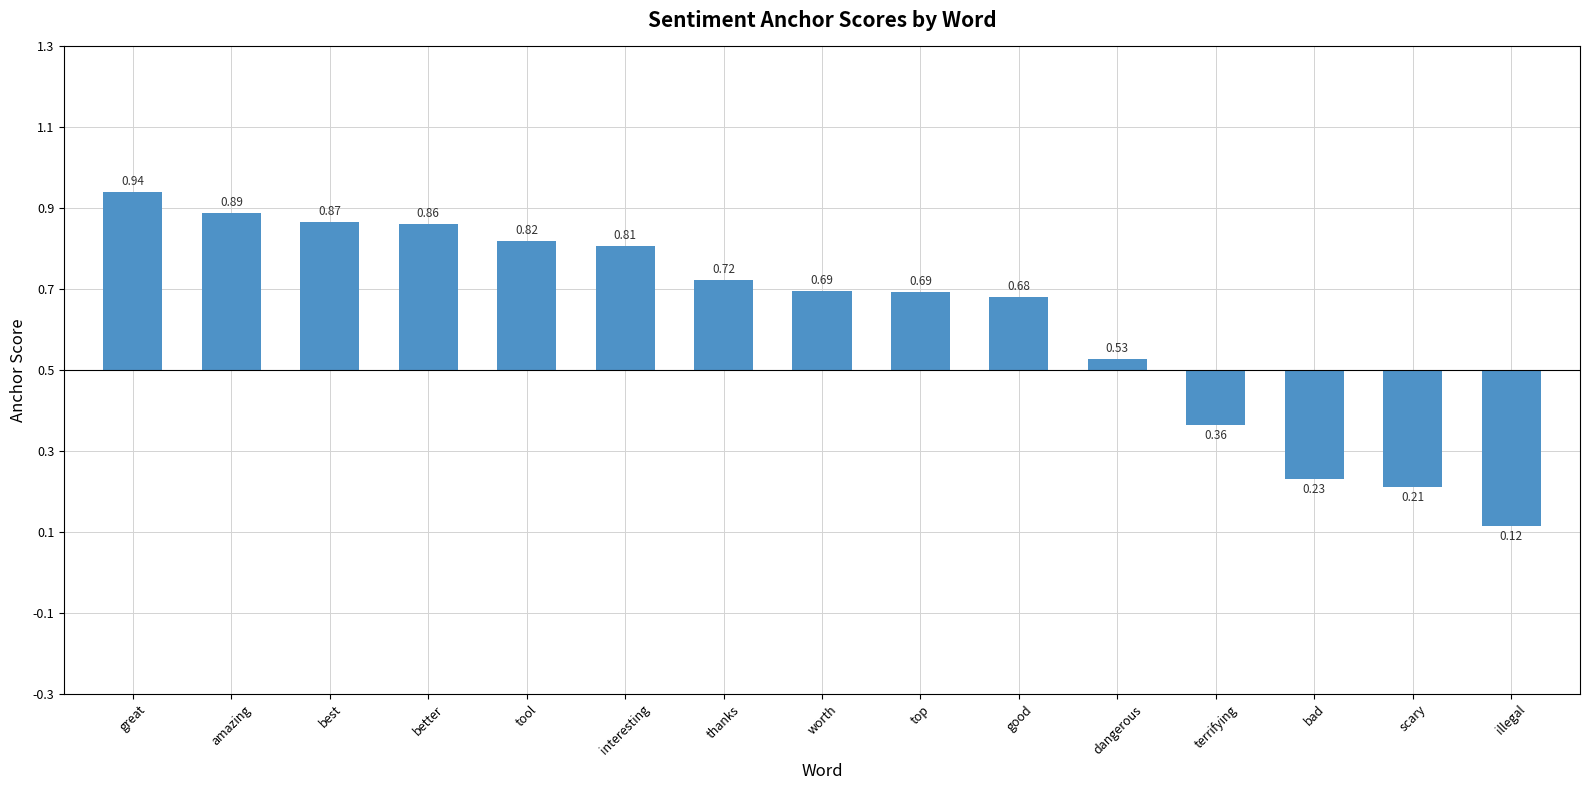

What is the difference between the values at scary and good?

0.5